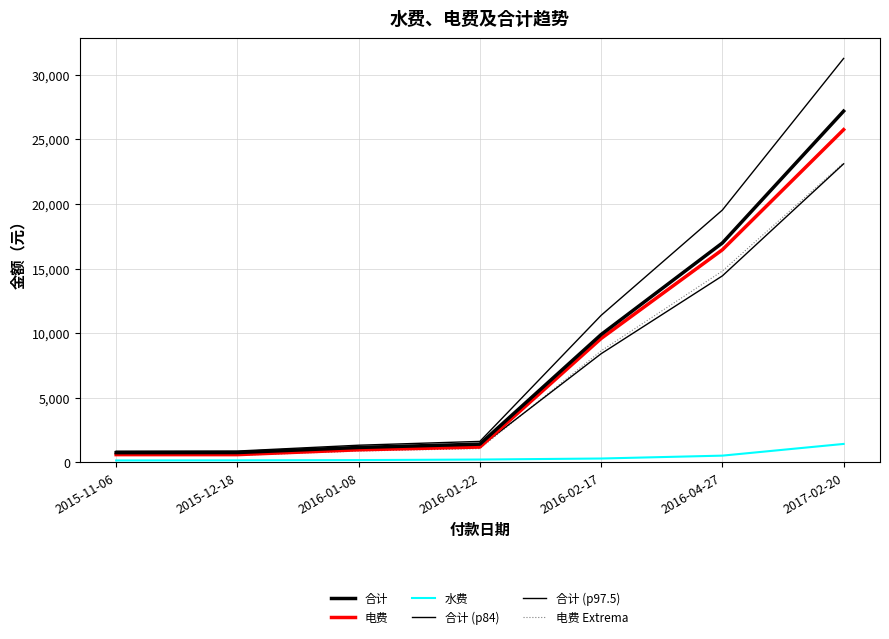

Which has a higher value, 2016-04-27 or 2015-11-06?

2016-04-27